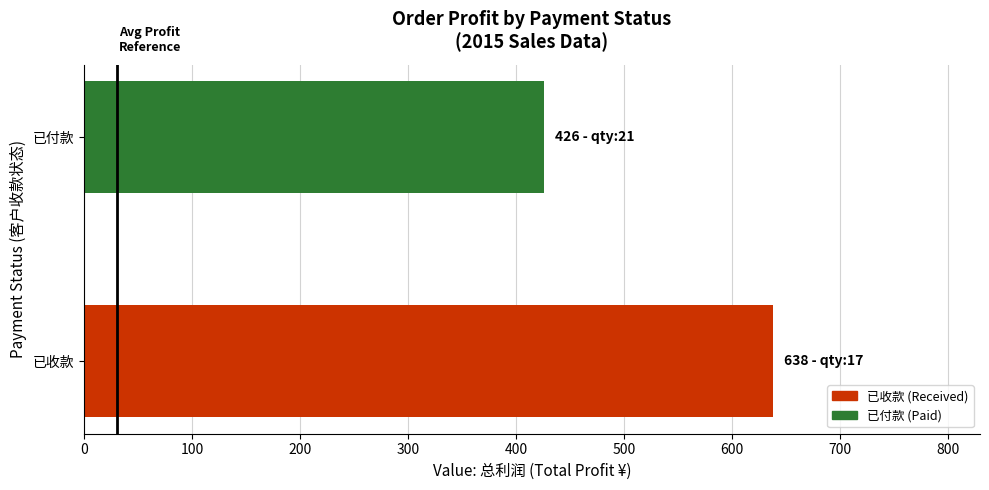

Which has a higher value, 已付款 or 已收款?

已收款